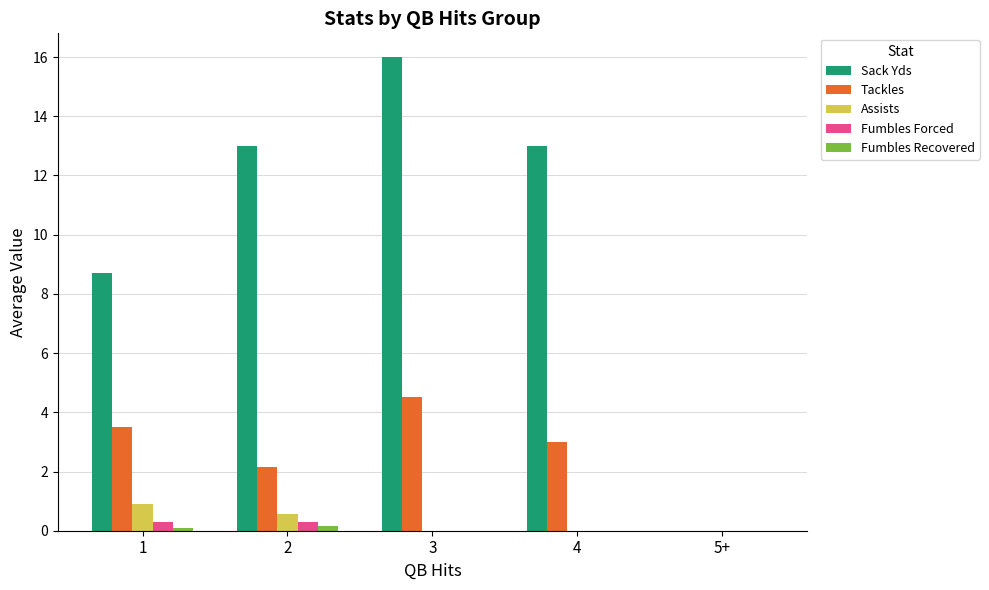

Are the bars grouped side by side (vs. stacked)?

Yes